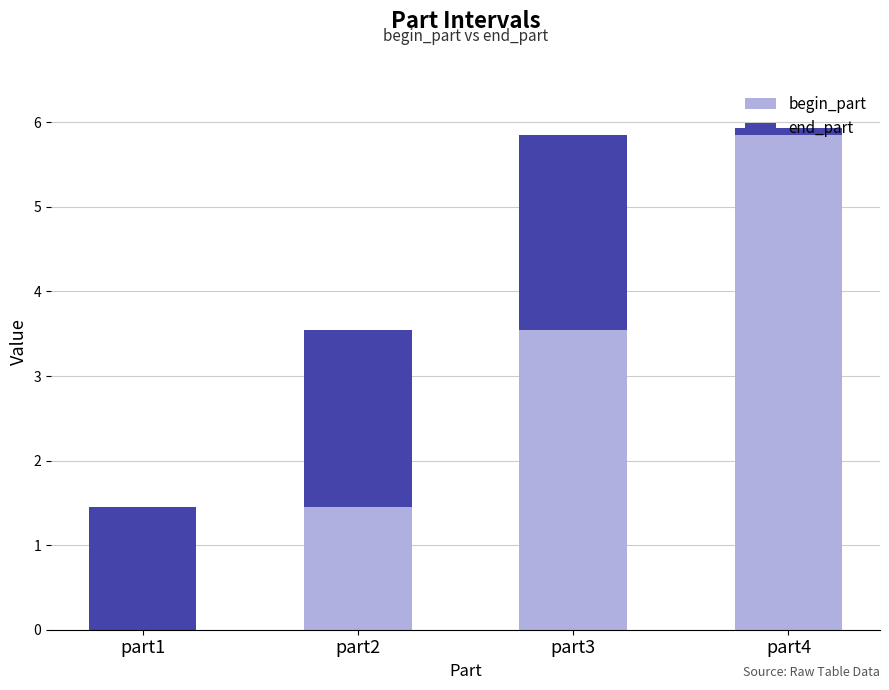

Where does the begin_part series first go above 3?

part3